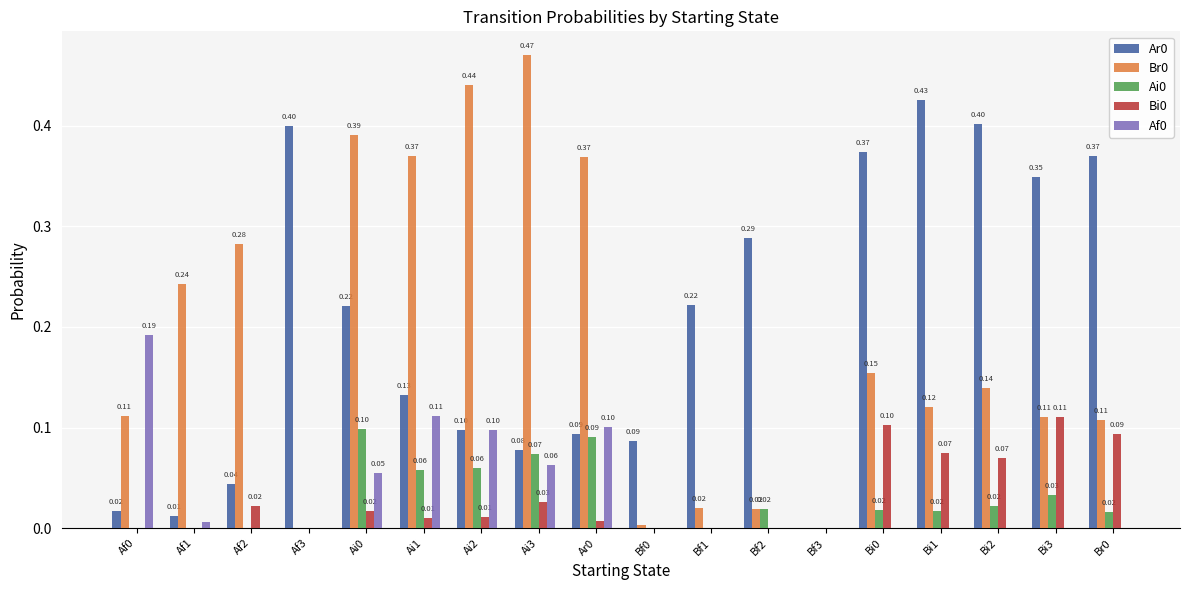

Is the value of Ai0 at Af1 greater than the value of Br0 at Ai3?

No